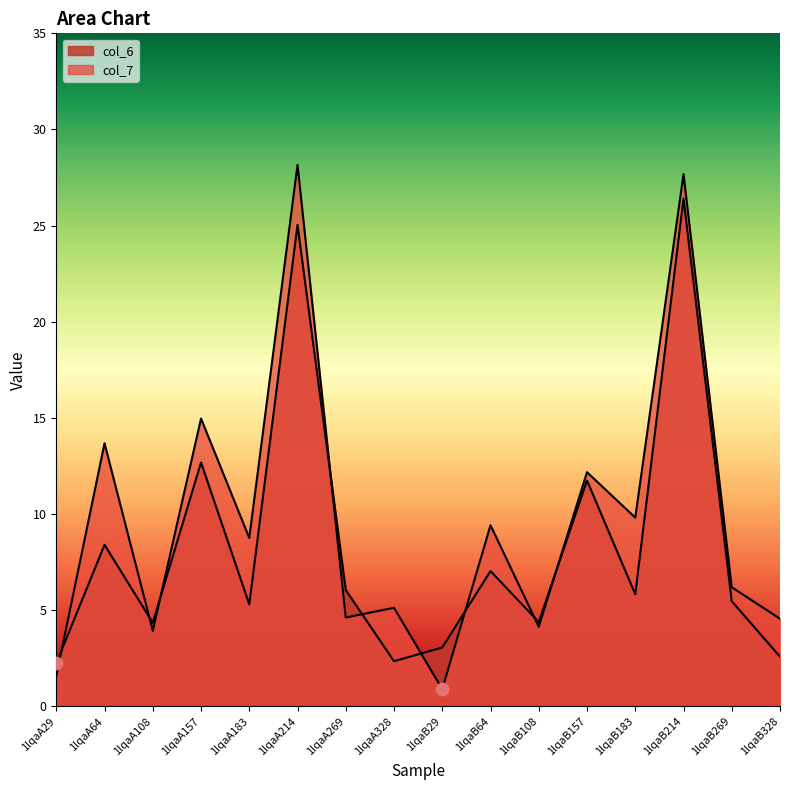

Is the value of col_6 at 1lqaB214 greater than the value of col_7 at 1lqaA157?

Yes